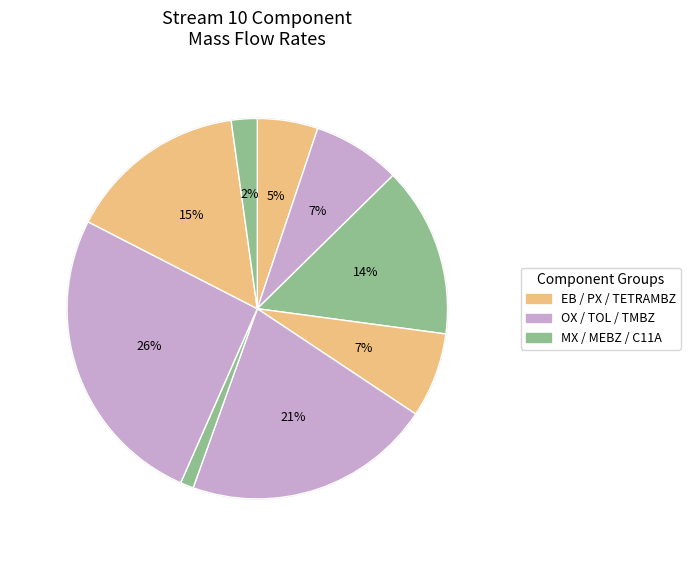

The TOL slice represents 21% of the pie. True or false?

True